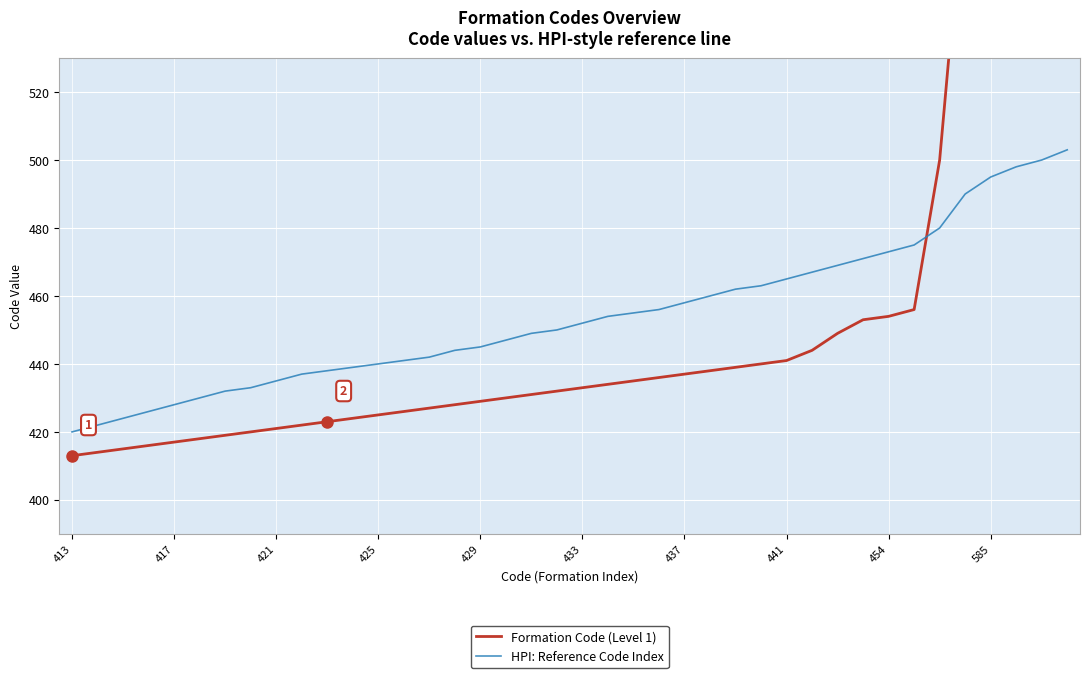

What are all the series names shown in the legend?

Formation Code (Level 1), HPI: Reference Code Index